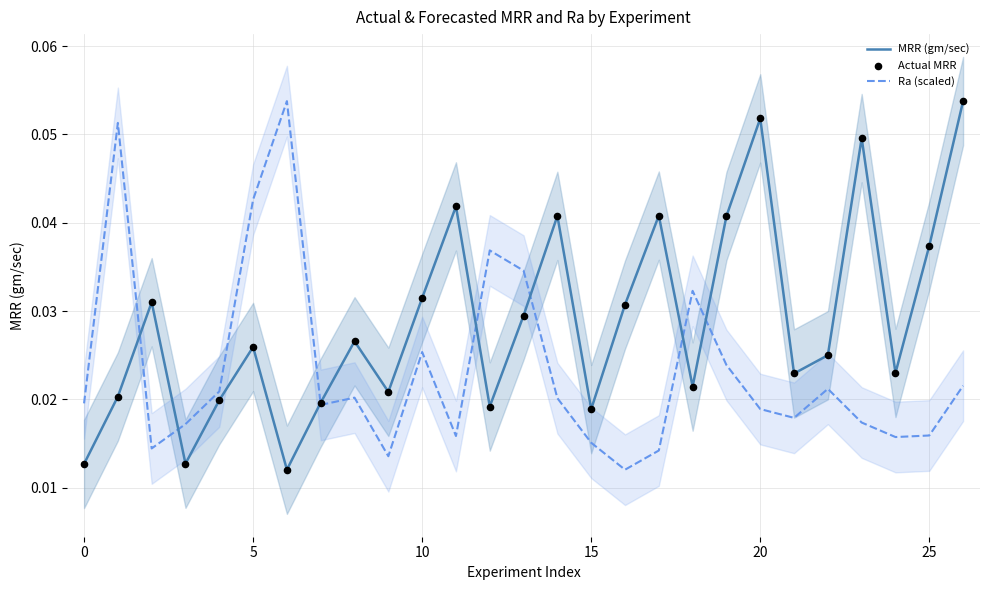

Which series has the largest Y range (max minus min)?

MRR (gm/sec)